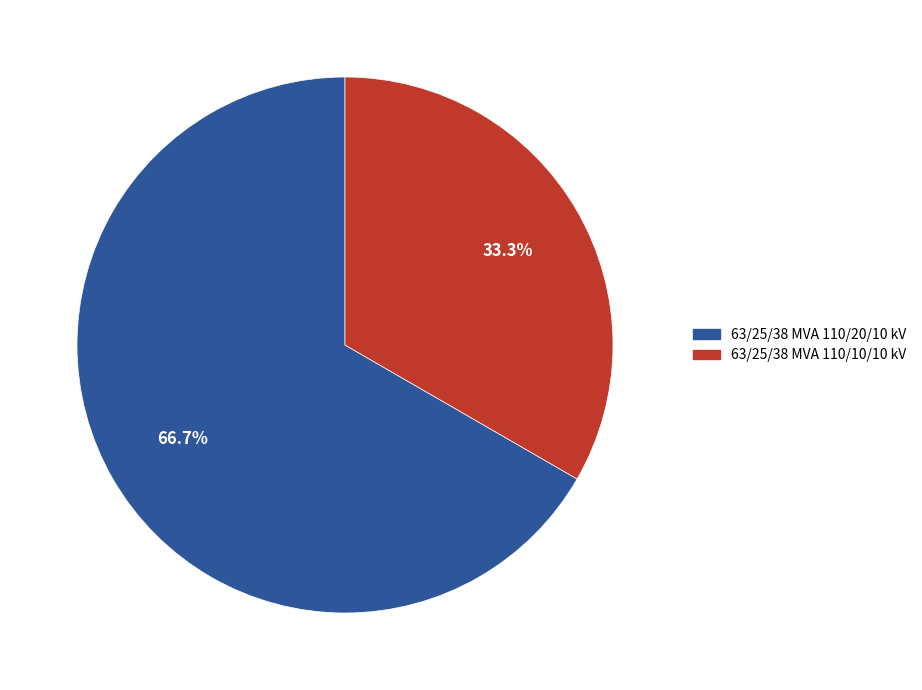

Does 63/25/38 MVA 110/20/10 kV represent more than half of the total?

Yes